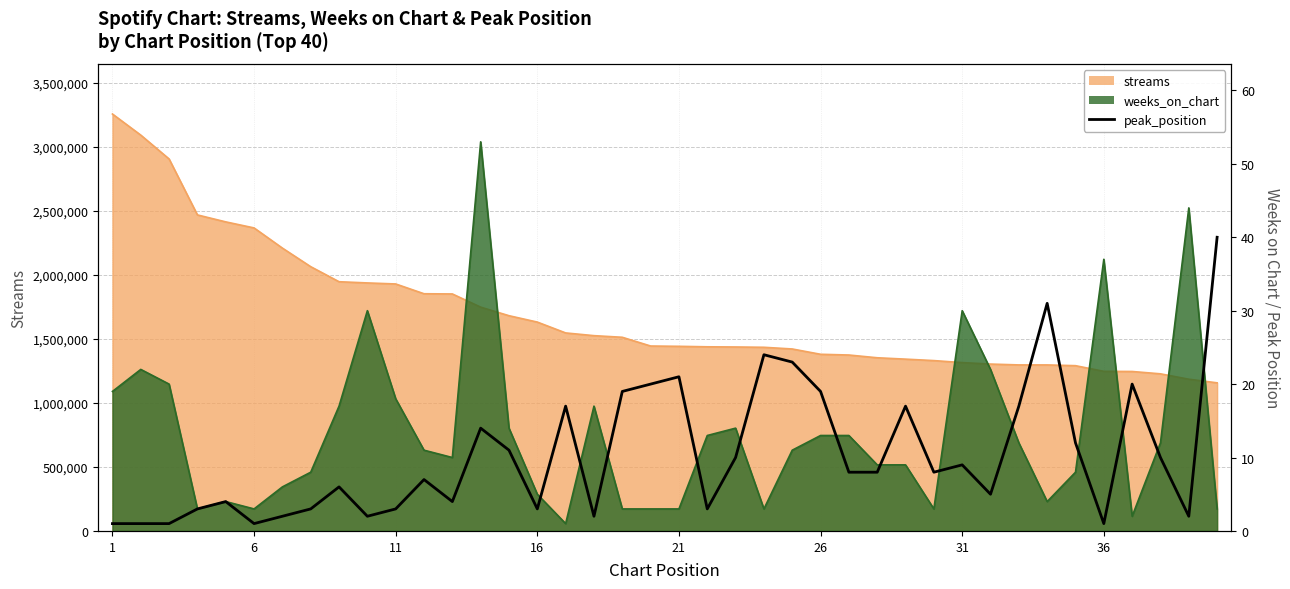

Reading left to right, extract all data points from this chart.

1	1	1	3	4	1	2	3	6	2	3	7	4	14	11	3	17	2	19	20	21	3	10	24	23	19	8	8	17	8	9	5	17	31	12	1	20	10	2	40